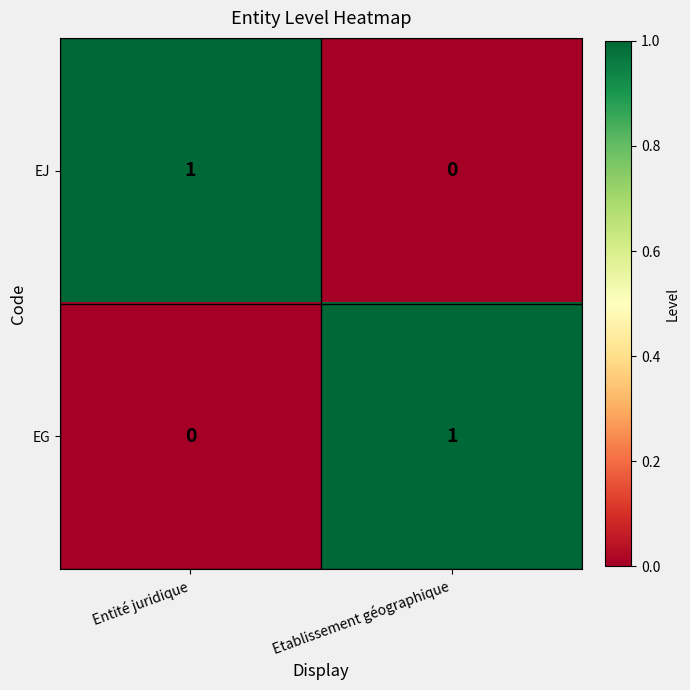

What is the spread (max minus min) of values at Entité juridique?

1